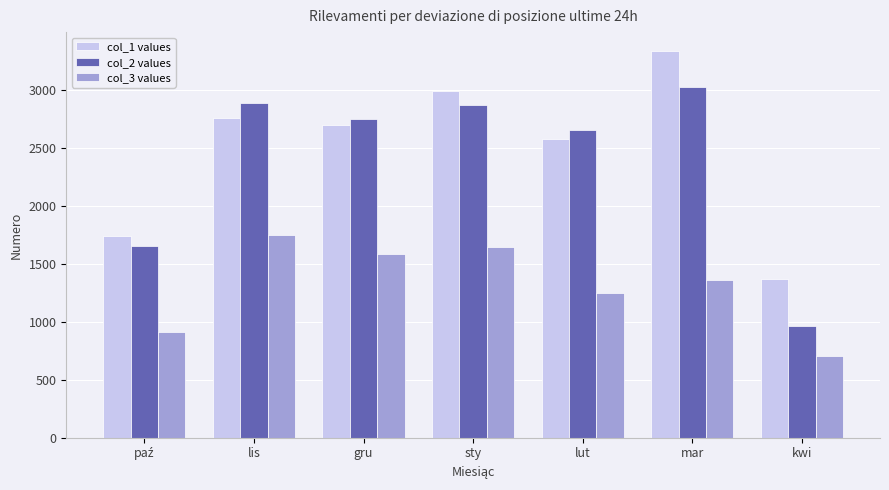

What is the average value of the col_2 values series?

2401